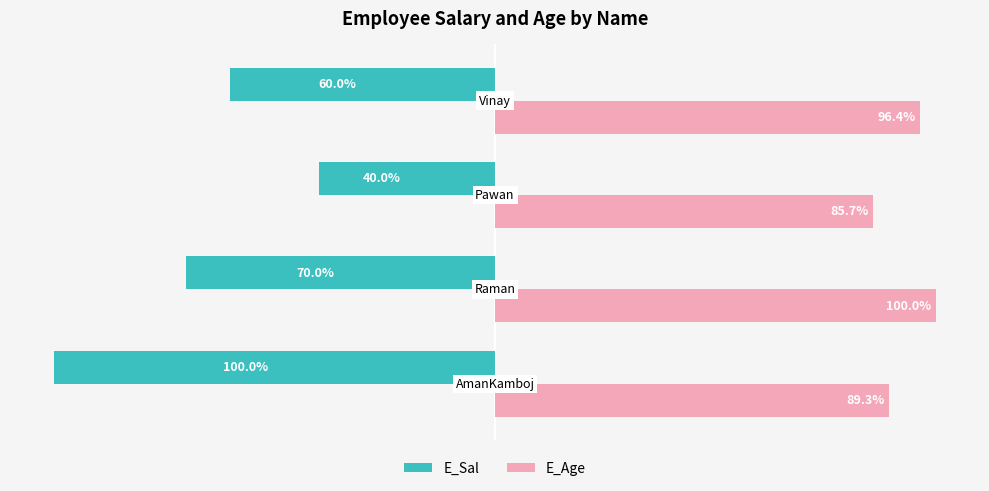

Which series has the widest spread of values?

E_Sal